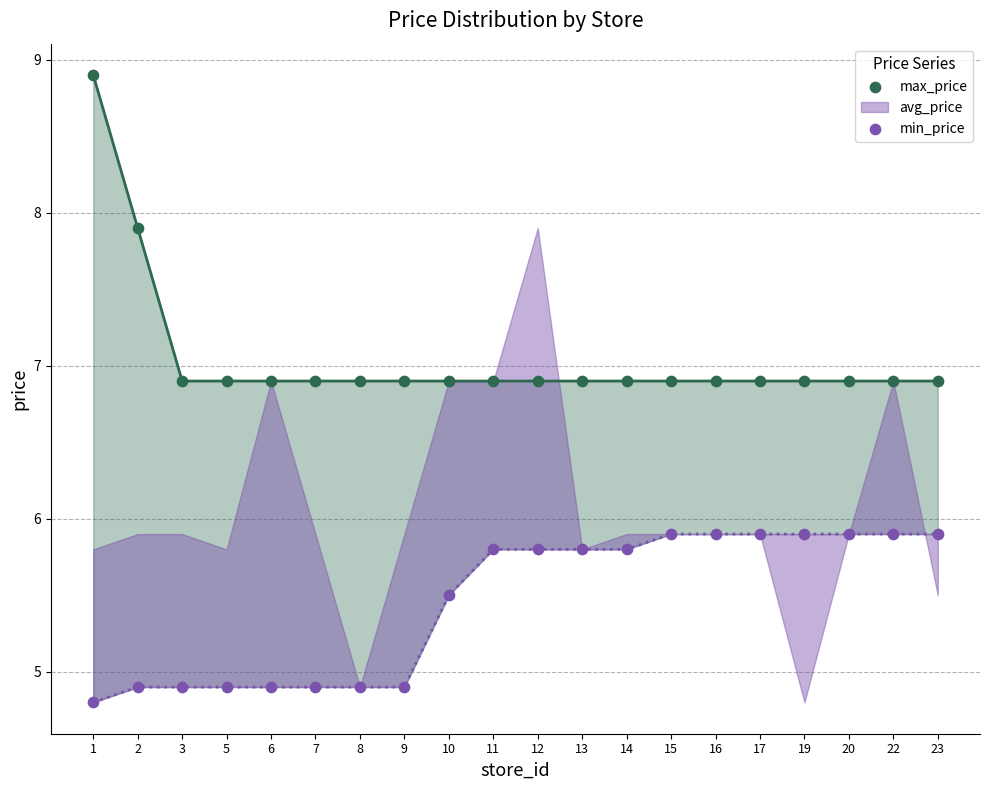

Which series has the largest total across all categories?

max_price